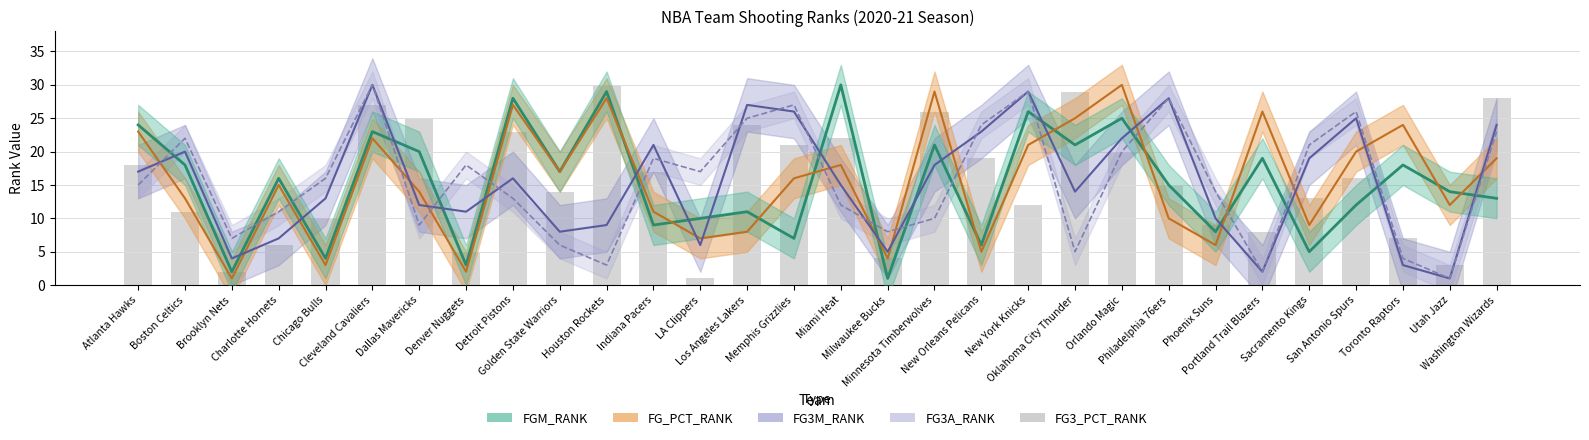

What is the label of the 30th bar from the right?

Atlanta Hawks